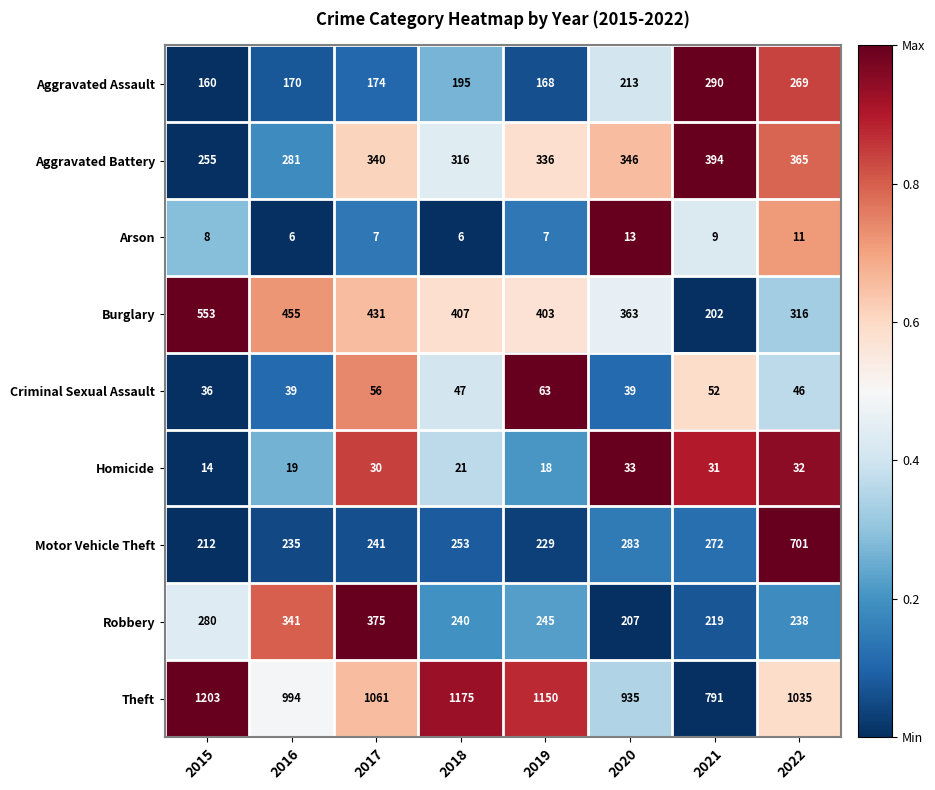

What is the difference between the Motor Vehicle Theft values at 2019 and 2015?

17